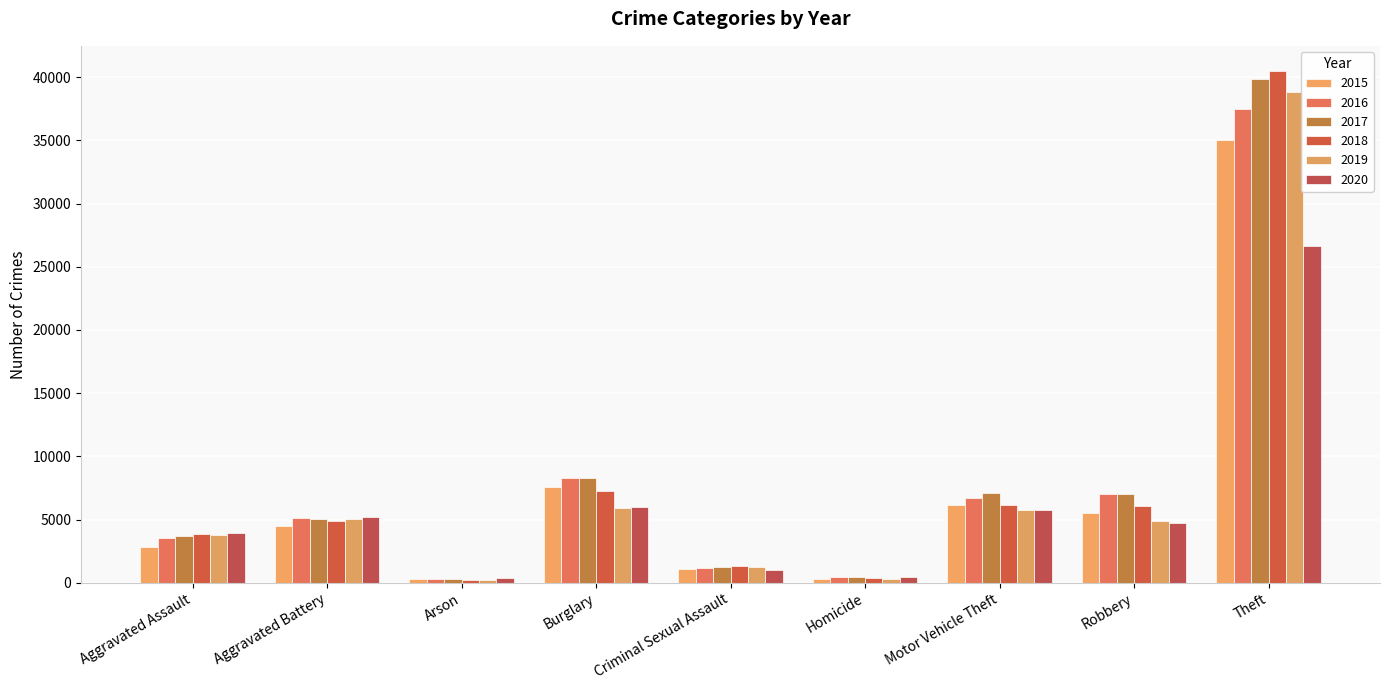

What is the label of the 2nd bar from the right?

Robbery